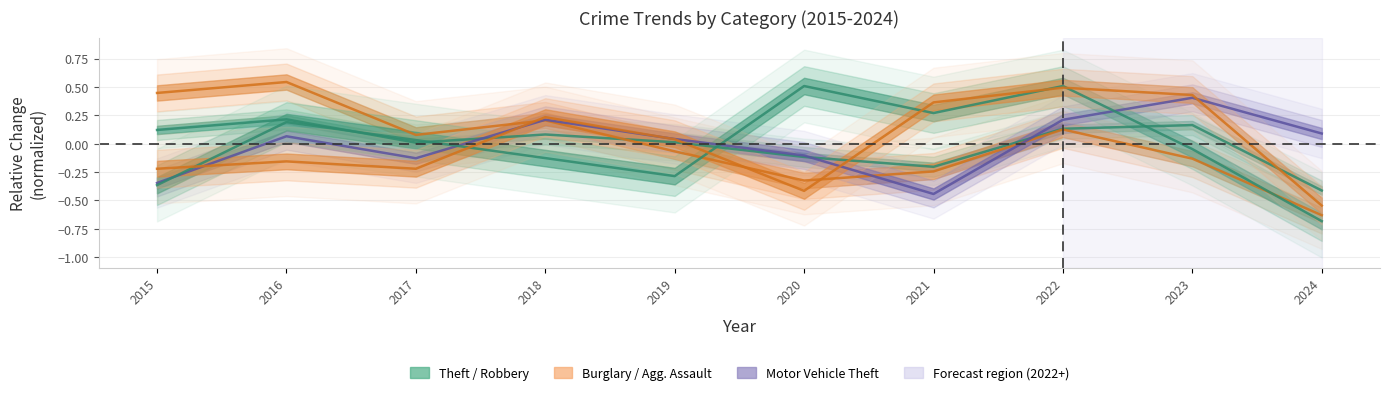

Where is the first local minimum for Motor Vehicle Theft?

2017